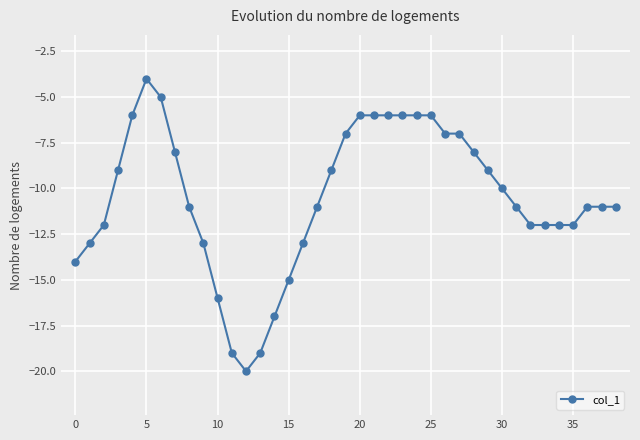

What is the value of the 18th point from the left?

-11